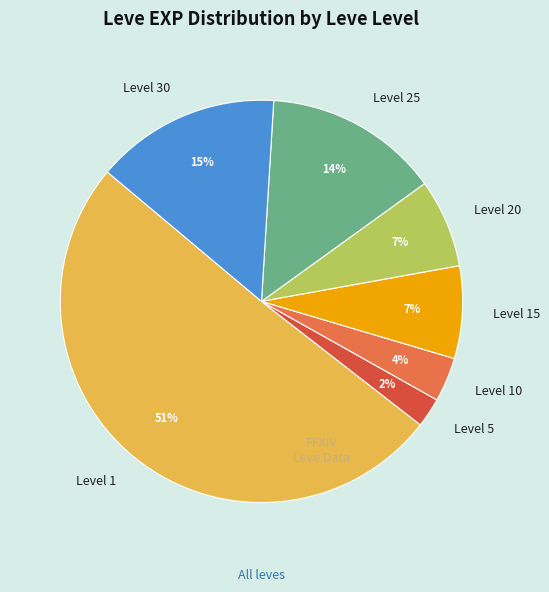

What percentage is the Level 20 slice, to the nearest percent?

7%